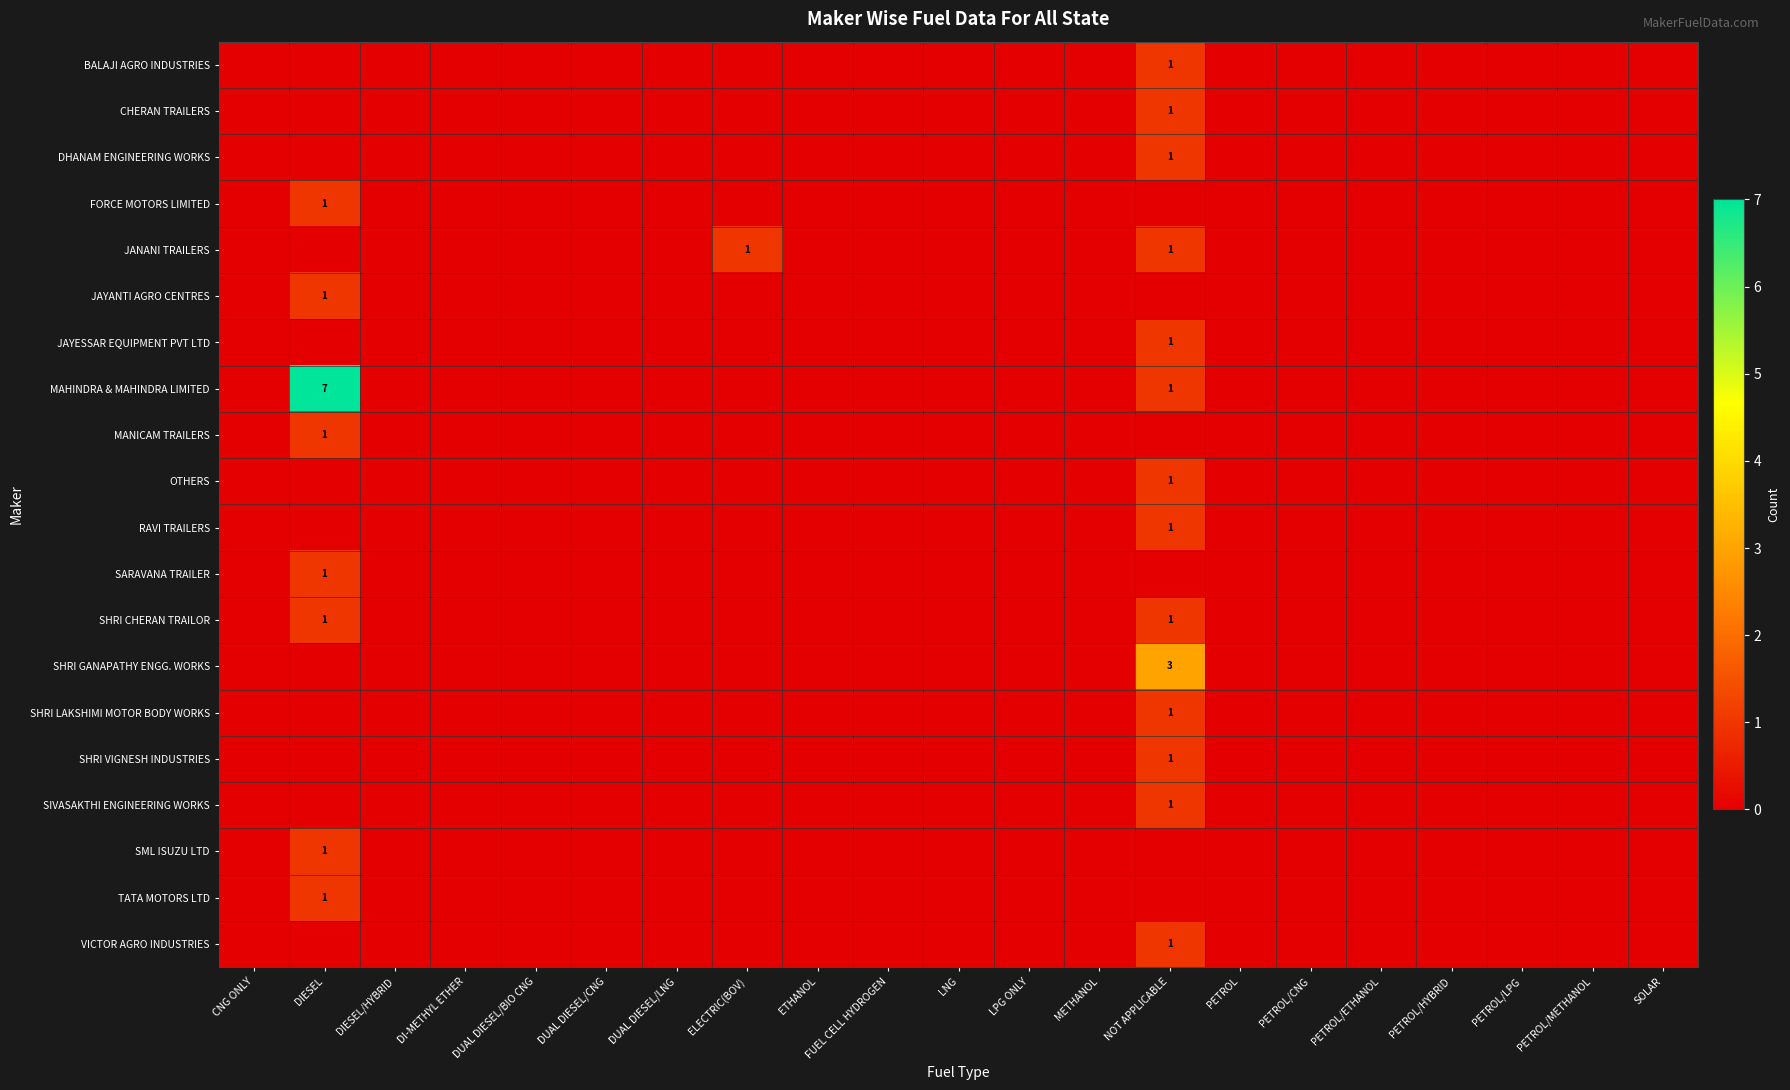

True or false: SML ISUZU LTD has a value of 1 at DIESEL.

True